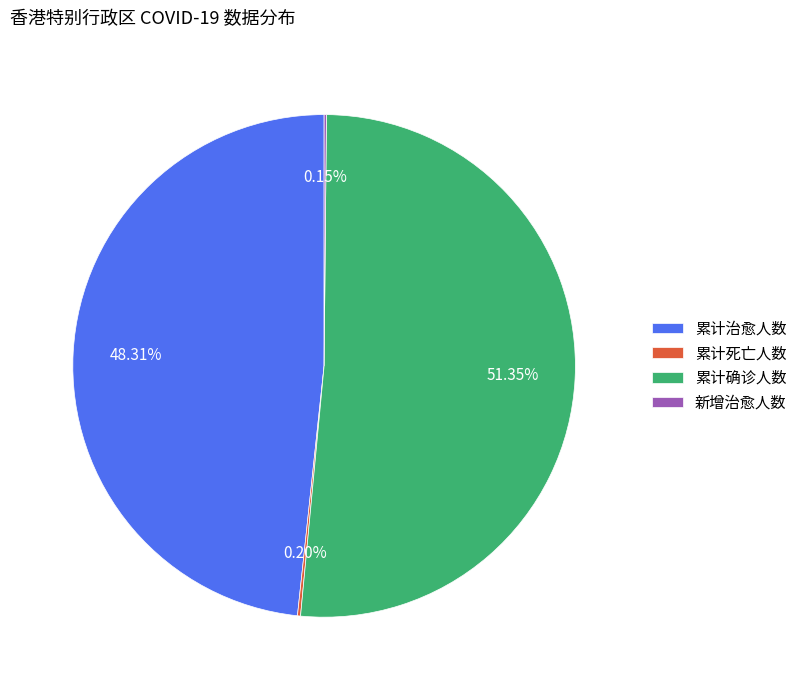

Which slice is the largest?

累计确诊人数